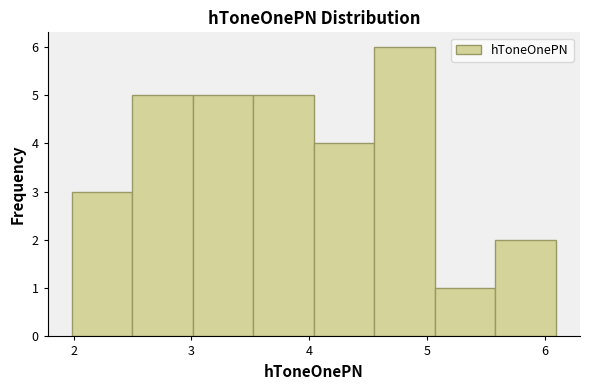

Over which range of the x-axis is the bar tallest?

4.6 to 5.1